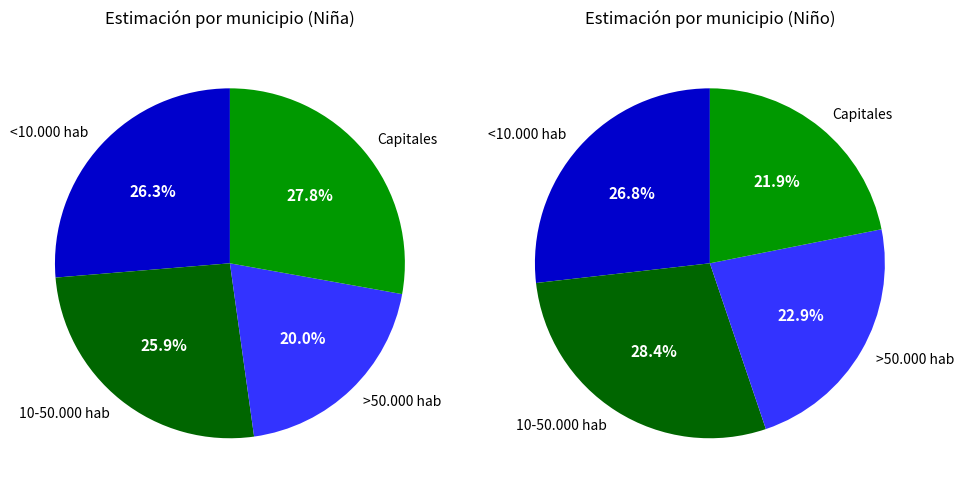

The Capitales slice represents 28% of the pie. True or false?

True